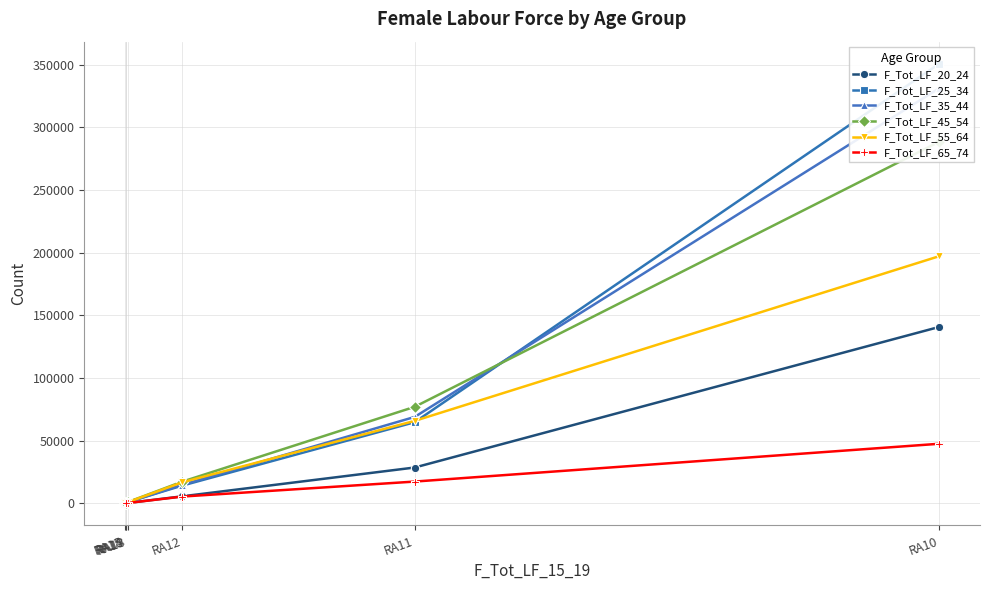

List the series in order of their peak value, highest first.

F_Tot_LF_25_34, F_Tot_LF_35_44, F_Tot_LF_45_54, F_Tot_LF_55_64, F_Tot_LF_20_24, F_Tot_LF_65_74